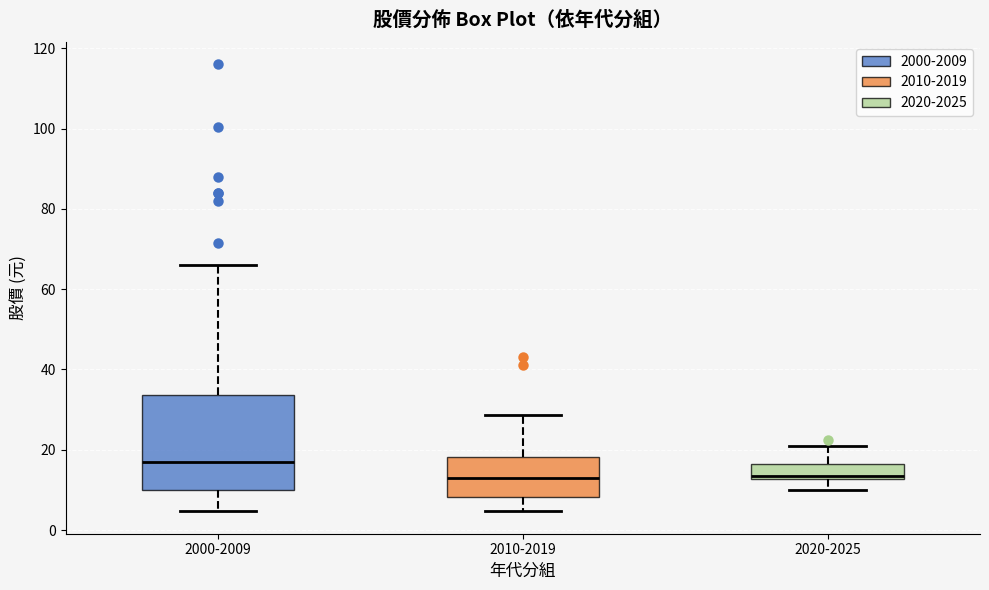

Reading left to right, transcribe this box plot: for each box, give where its median line is, the range the box spans, and where its two whiskers end, as read against the y-axis. The values are not printed on the chart, so give them approximately, as read against the axis.

2000-2009: median 16, box 10 to 34, whiskers 4 to 66
2010-2019: median 12, box 8 to 18, whiskers 4 to 28
2020-2025: median 14, box 12 to 16, whiskers 10 to 20